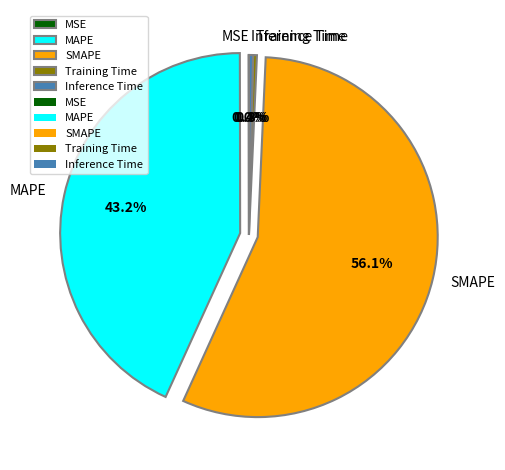

What percentage is NOT represented by Inference Time?

99.6%